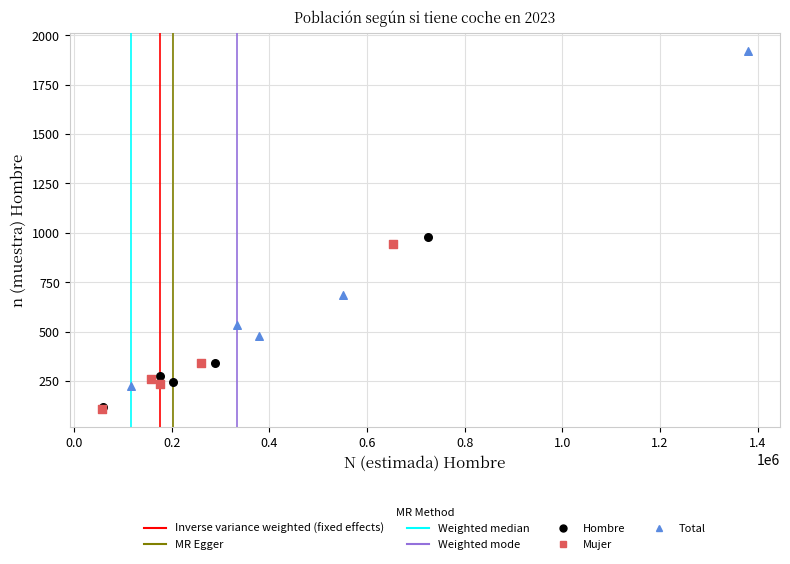

Which series reaches the maximum Y coordinate?

Total